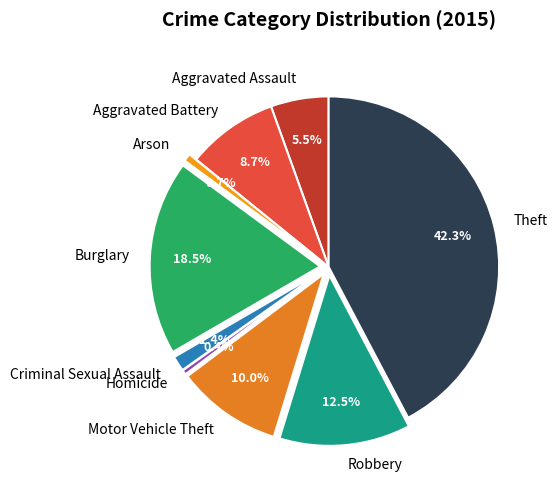

To the nearest percent, what is the difference between the Aggravated Battery and Theft slice percentages?

34%